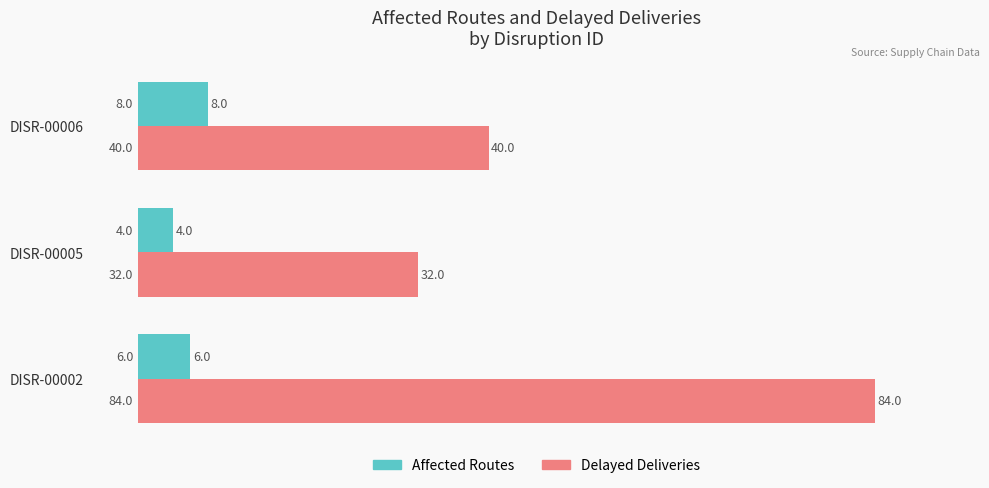

What is the sum of all Delayed Deliveries values?

156